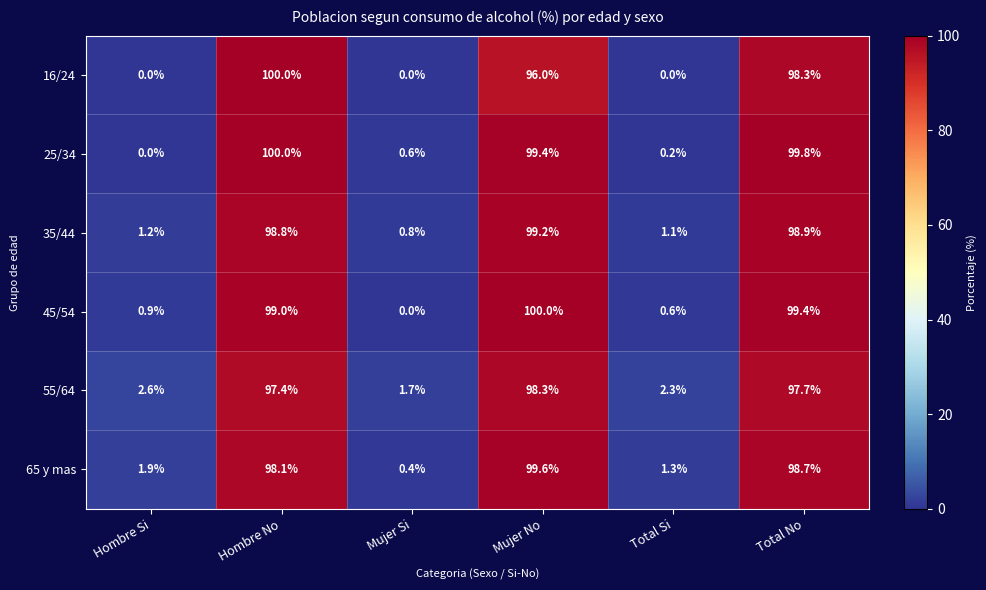

What is the sum of all 45/54 values?

299.9